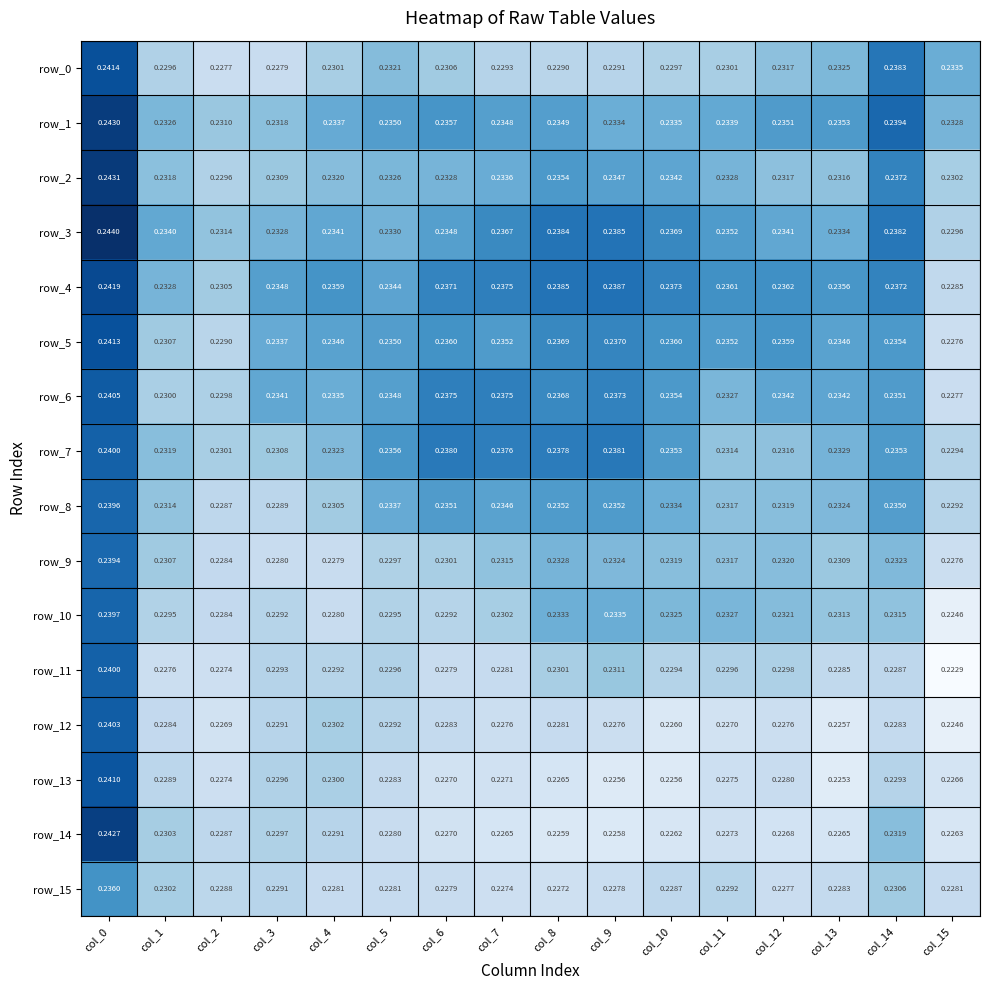

Count the number of categories in the chart.

16